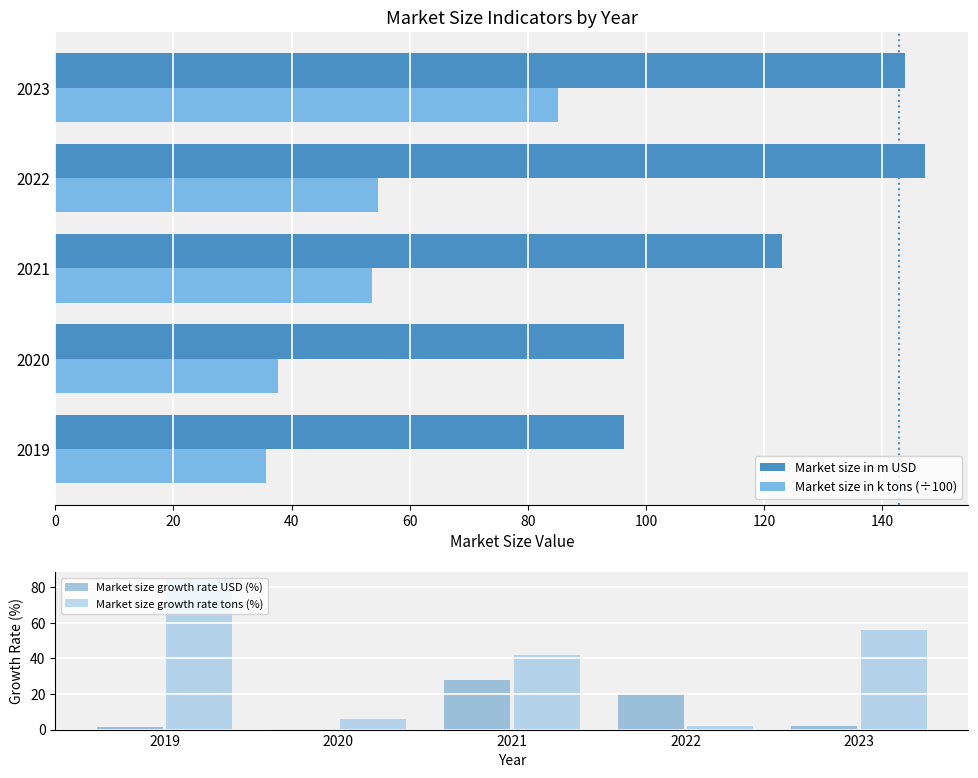

What is the sum of the Market size growth rate tons (%) values at 2021 and 2023?

97.9